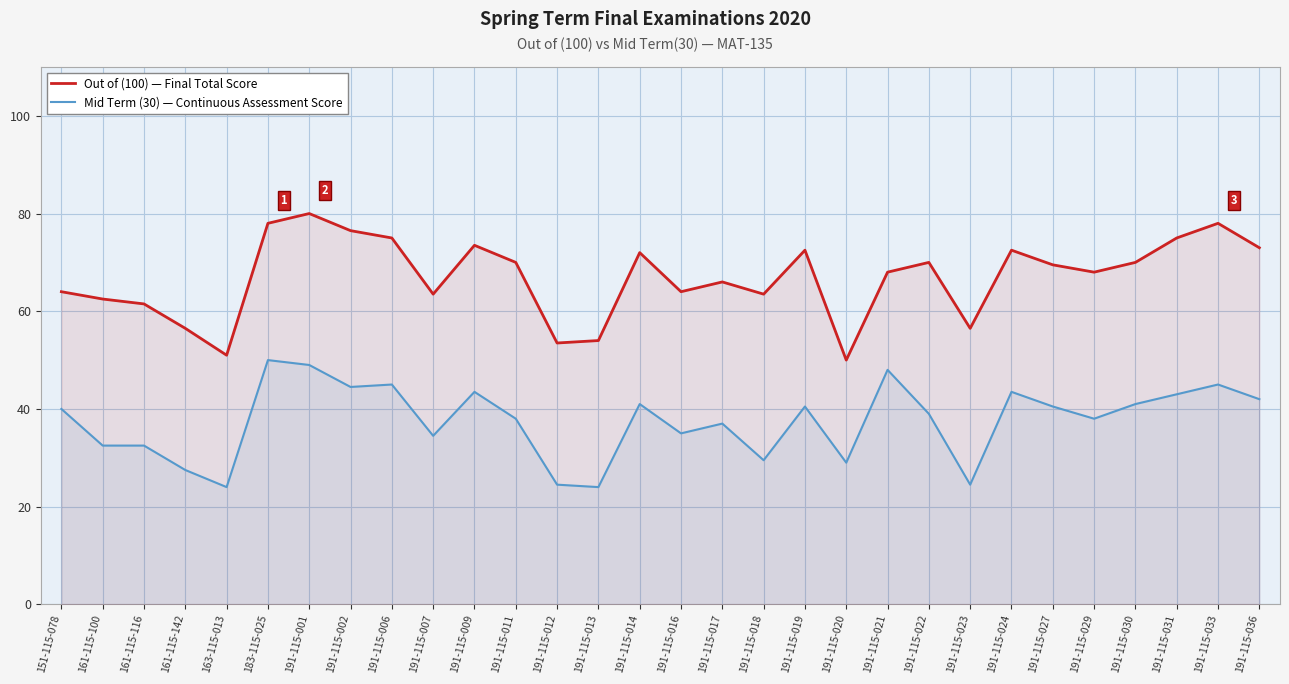

What is the sum of all Mid Term (30) — Continuous Assessment Score values?

1126.0